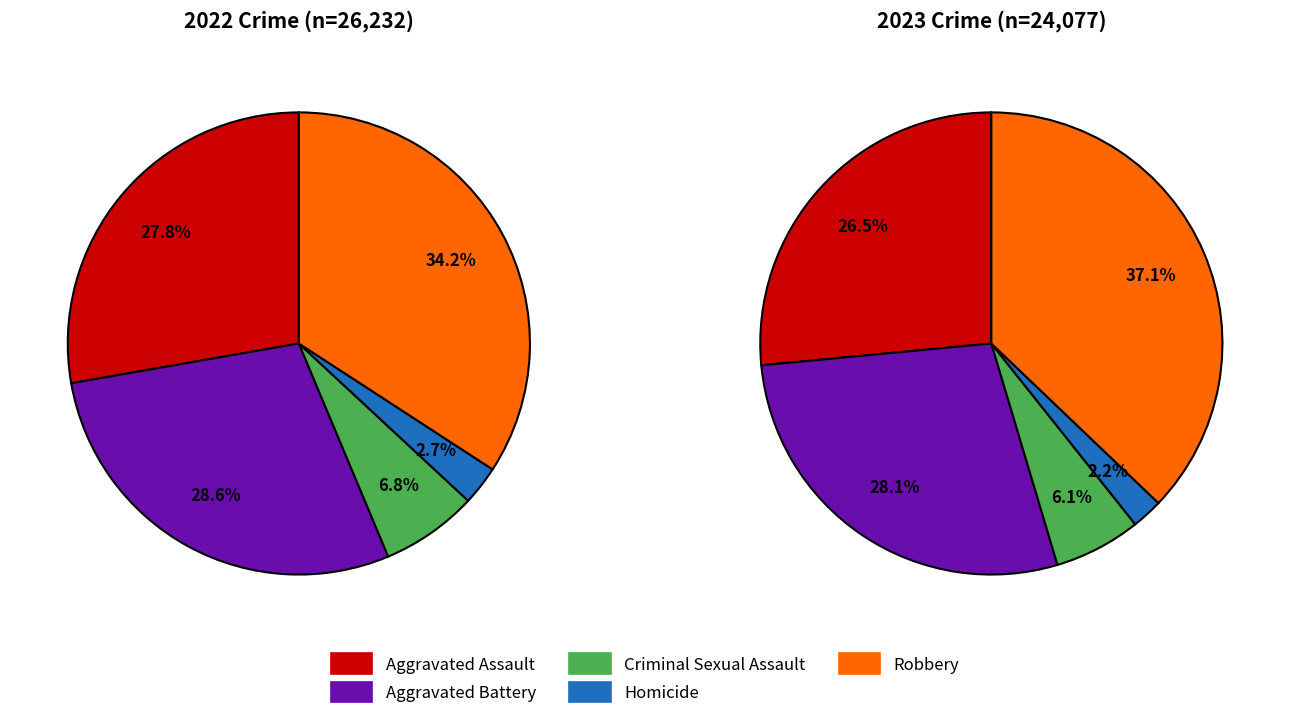

To the nearest percent, what portion does Aggravated Assault represent?

27%